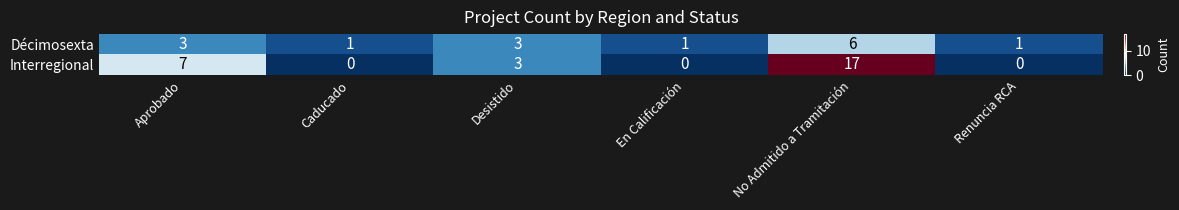

How many values in the Interregional series are below 3?

3